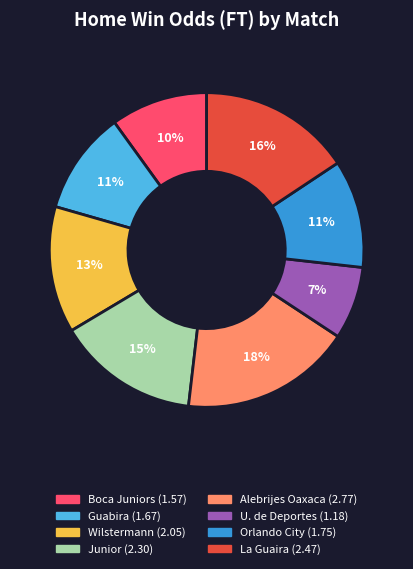

To the nearest percent, what is the average slice percentage?

12%